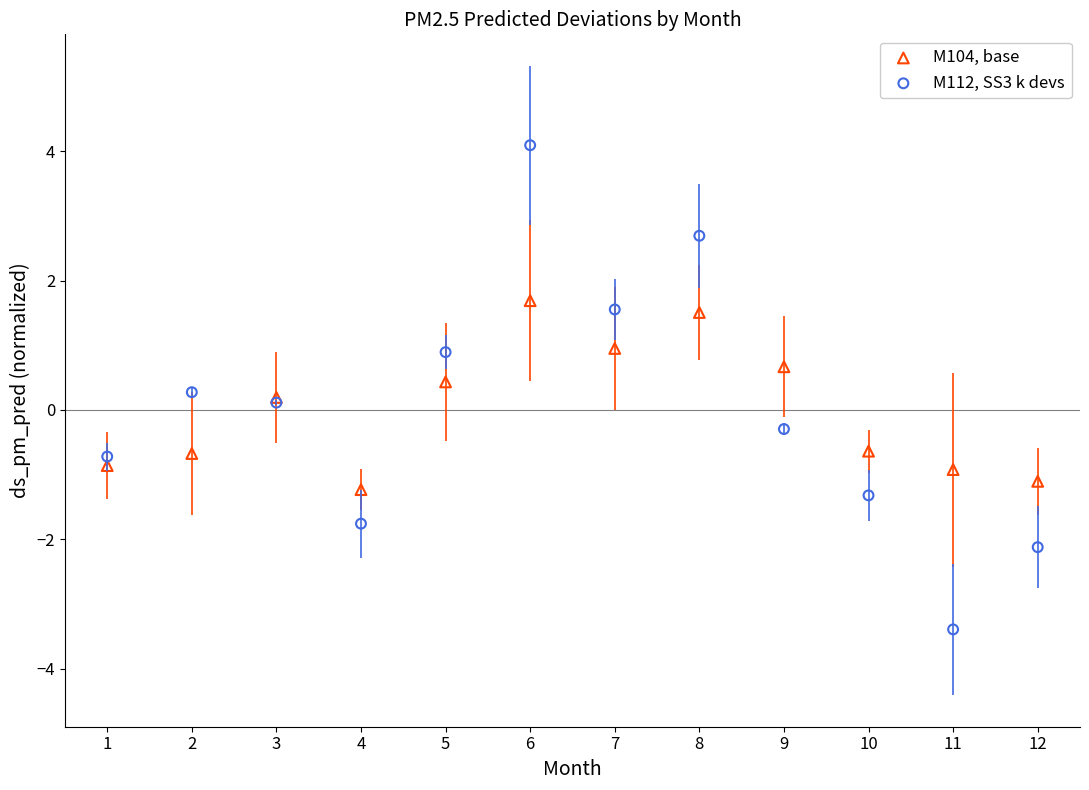

What is the X range (max minus min) for the scatter plot?

11.0